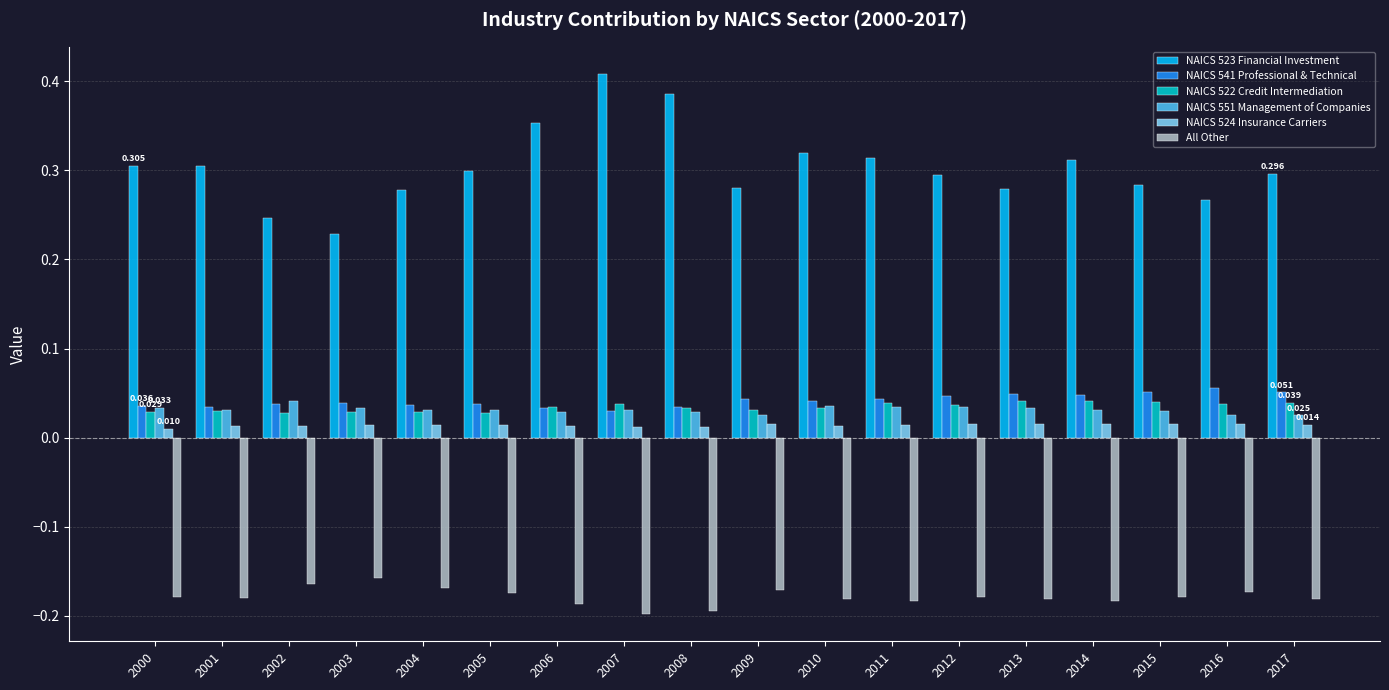

What is the sum of the All Other values at 2007 and 2003?

-0.4